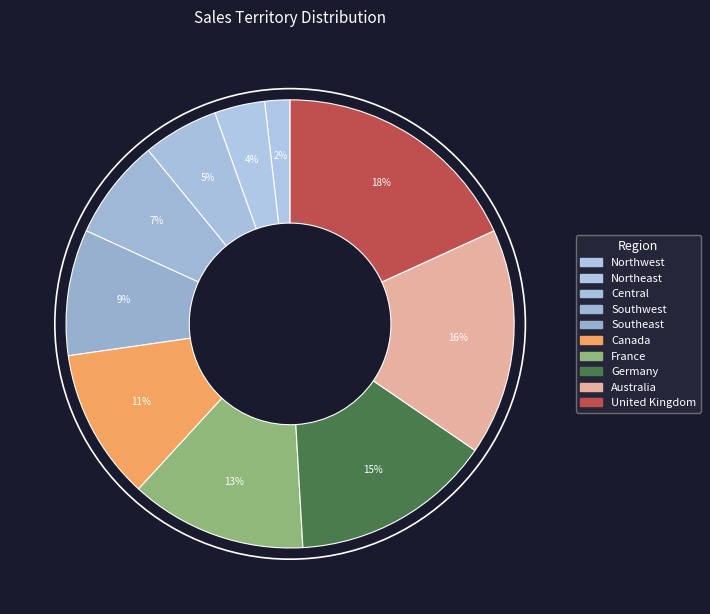

Which category has the smallest portion of the pie?

Northwest